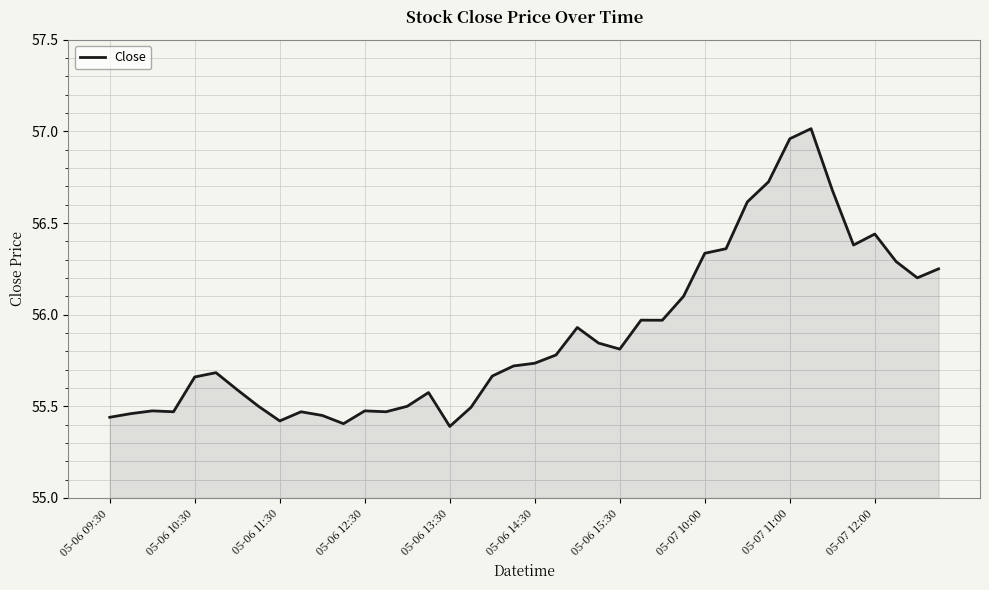

What is the difference between the maximum and minimum values?

1.6